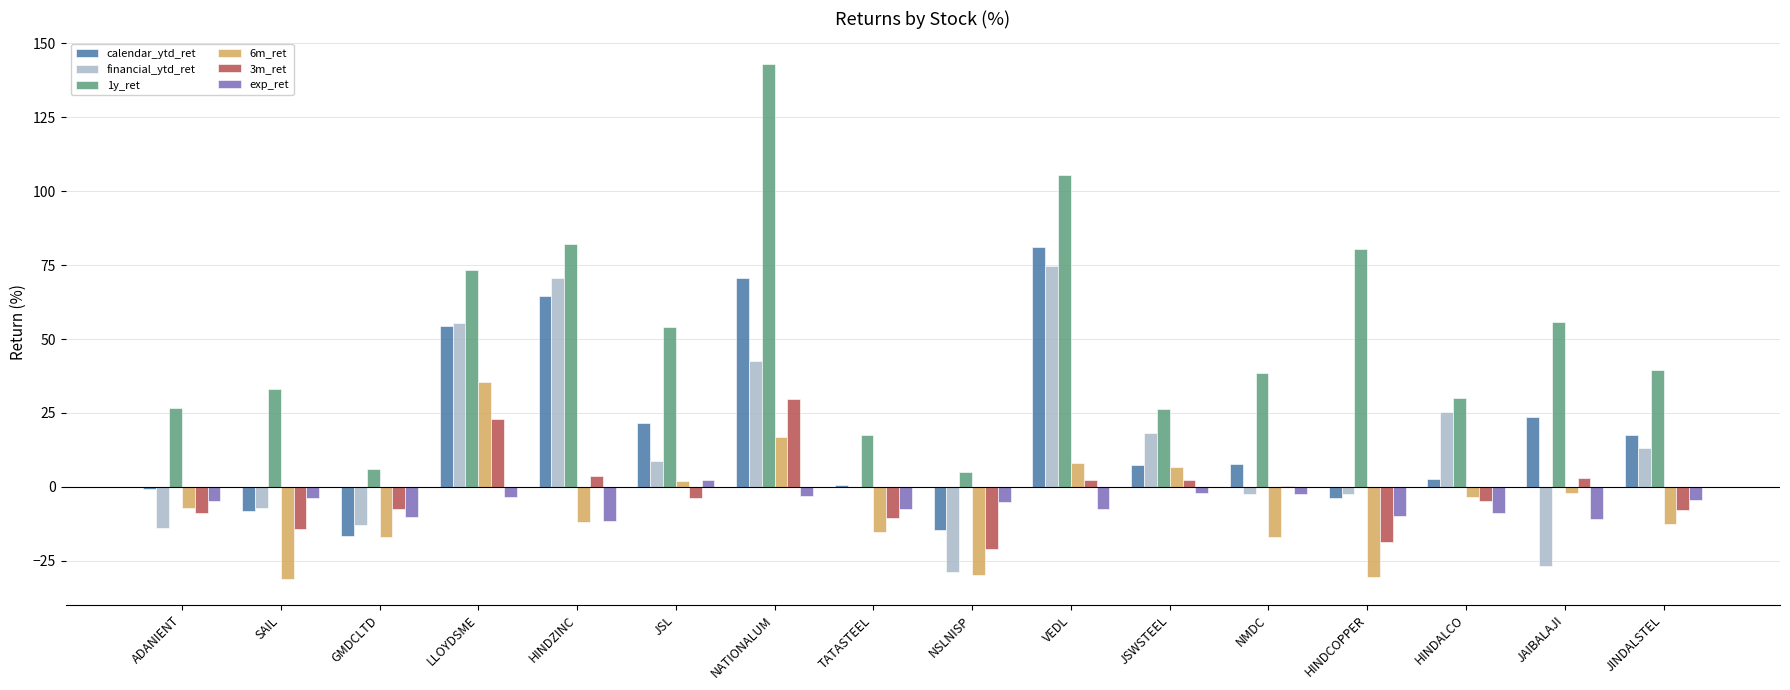

At which category does the chart reach its peak across all series?

NATIONALUM